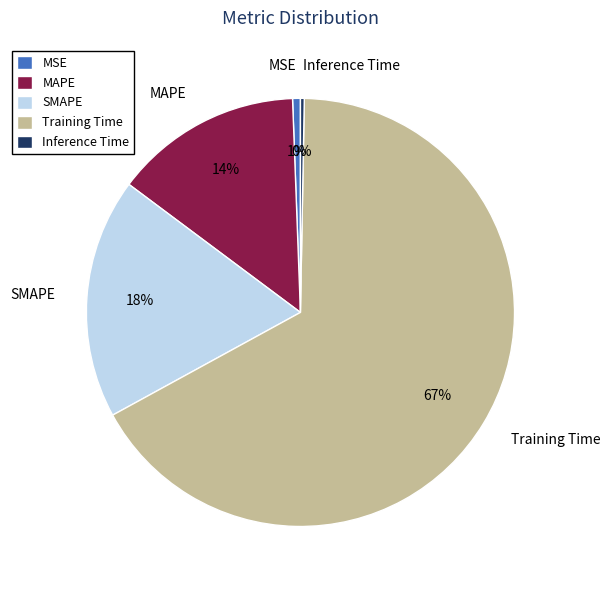

To the nearest percent, what percentage of the pie is SMAPE?

18%